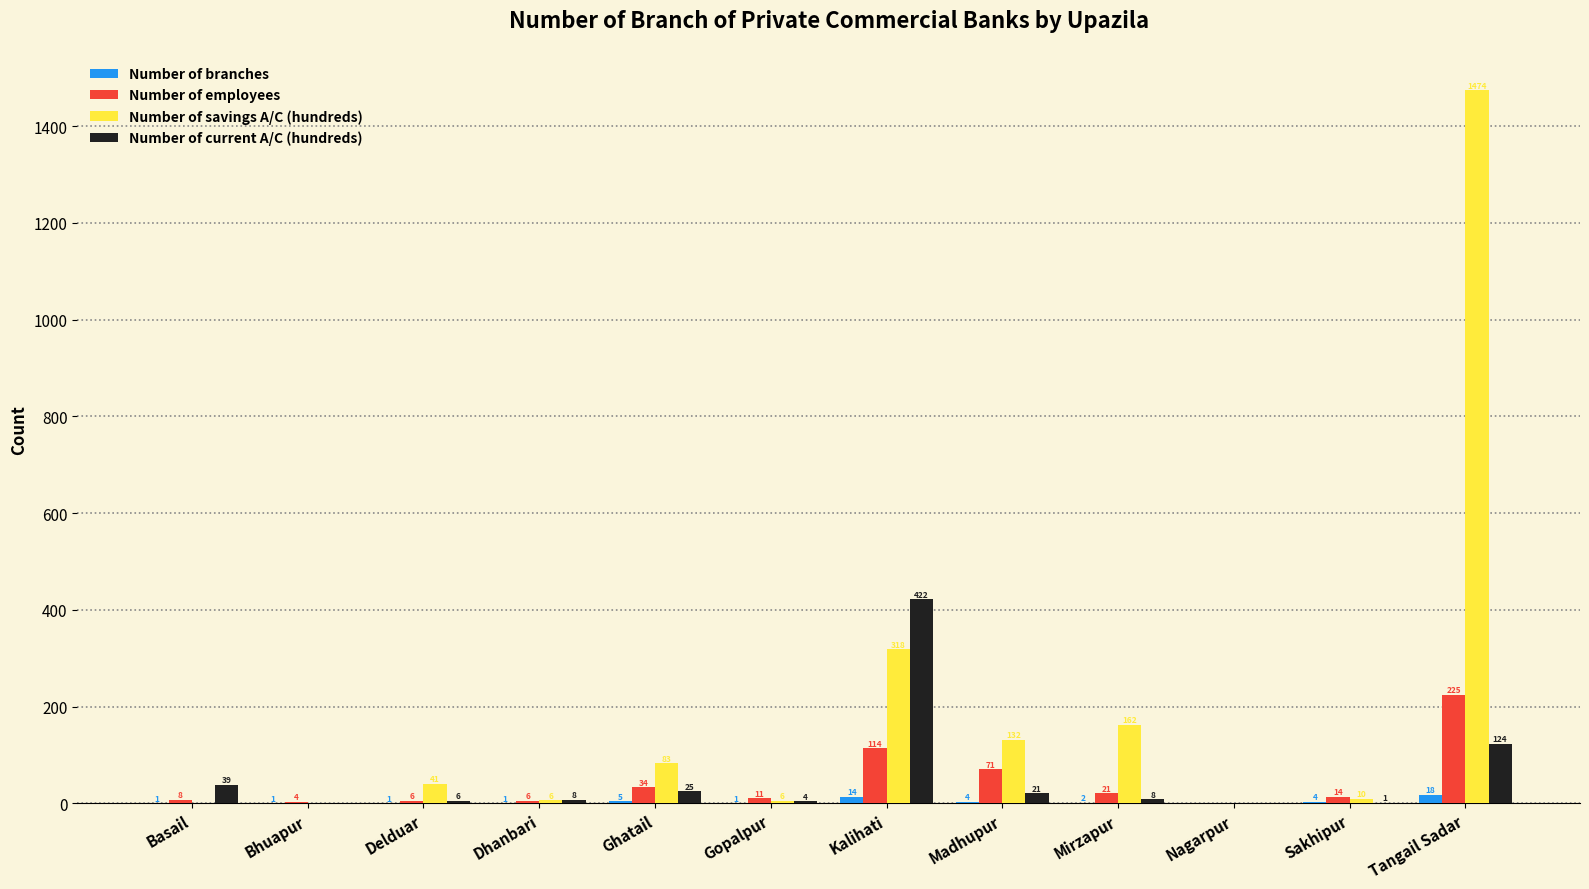

At which label is Number of savings A/C (hundreds) closest to 736?

Kalihati